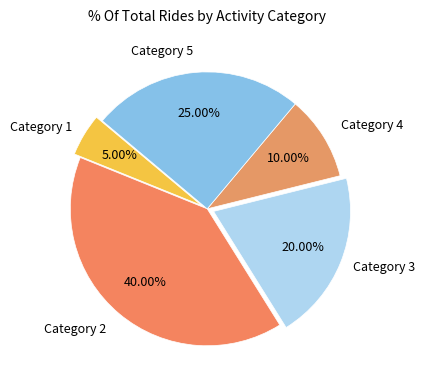

How many slices are in this pie chart?

5